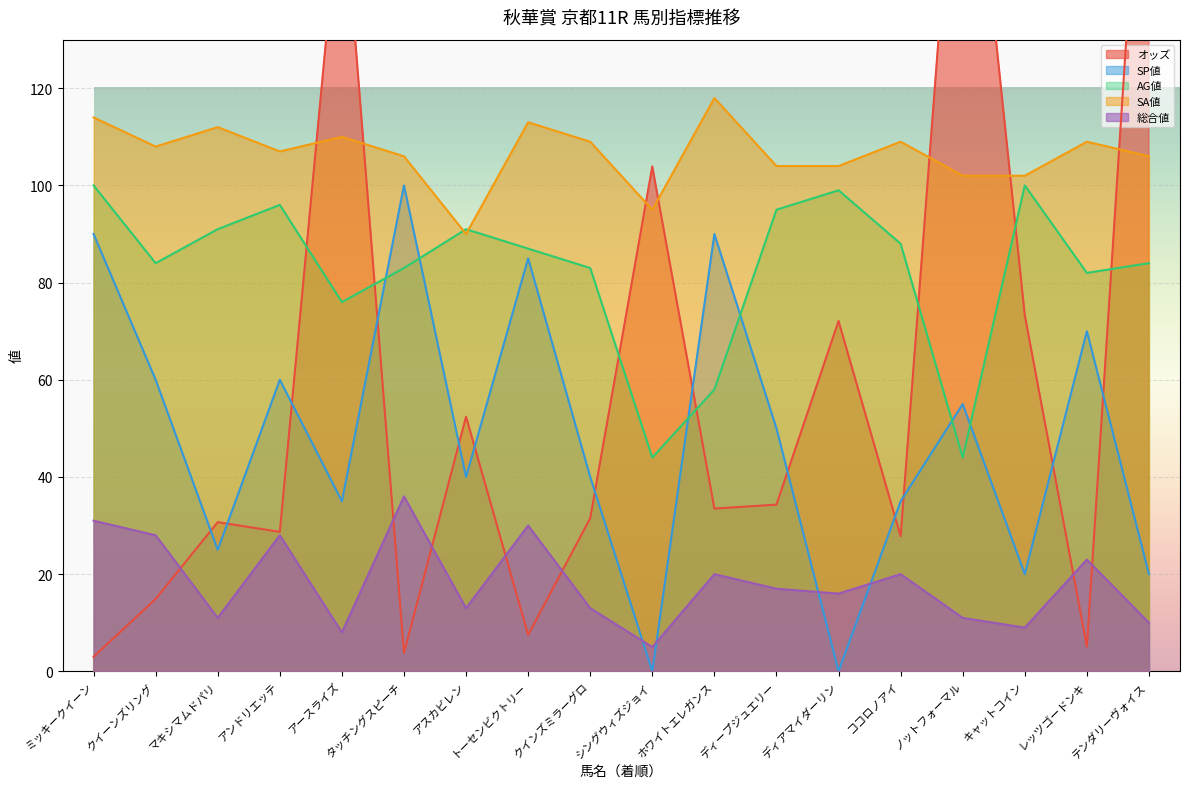

Does the chart display data point markers on the line(s)?

No